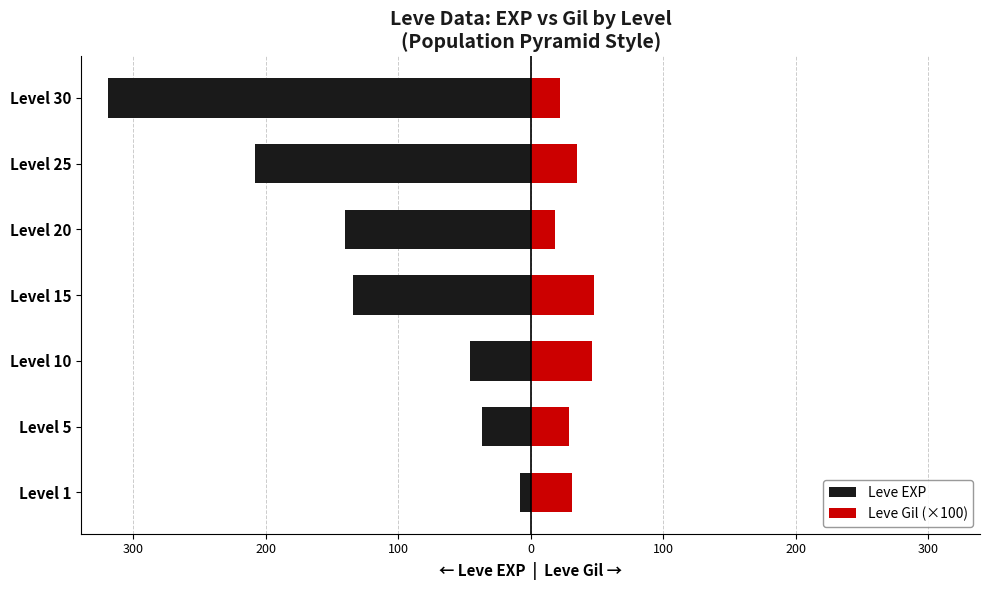

The Leve Gil (×100) series shows 31 at Level 1. True or false?

True